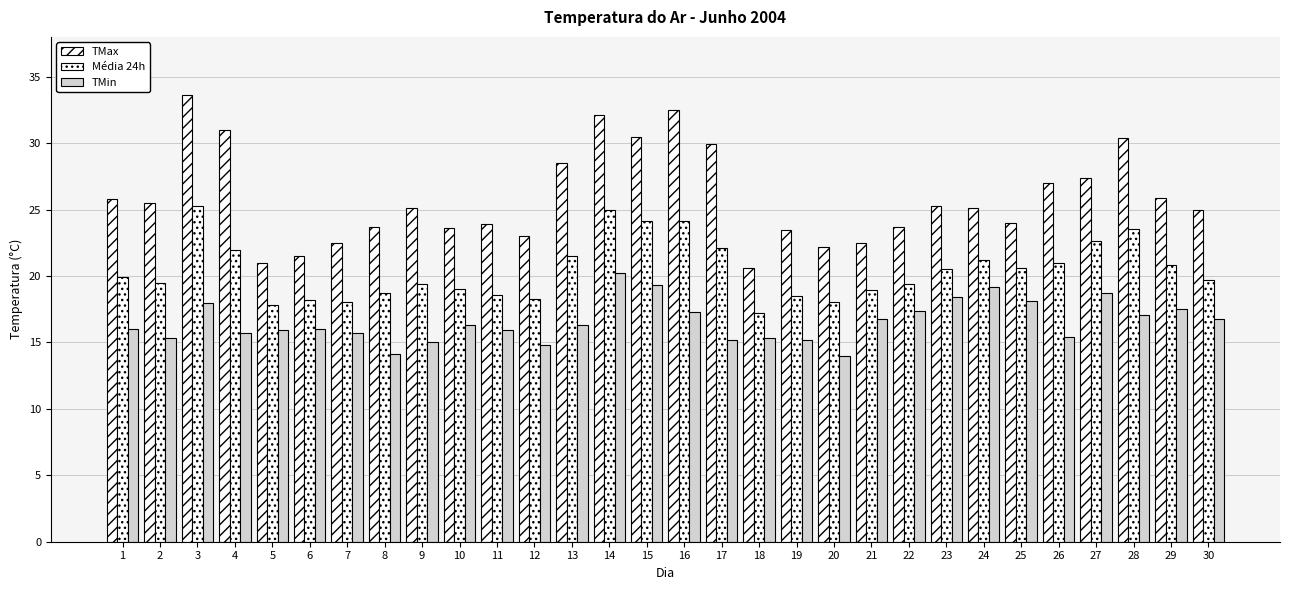

What is the average value of the TMax series?

25.9